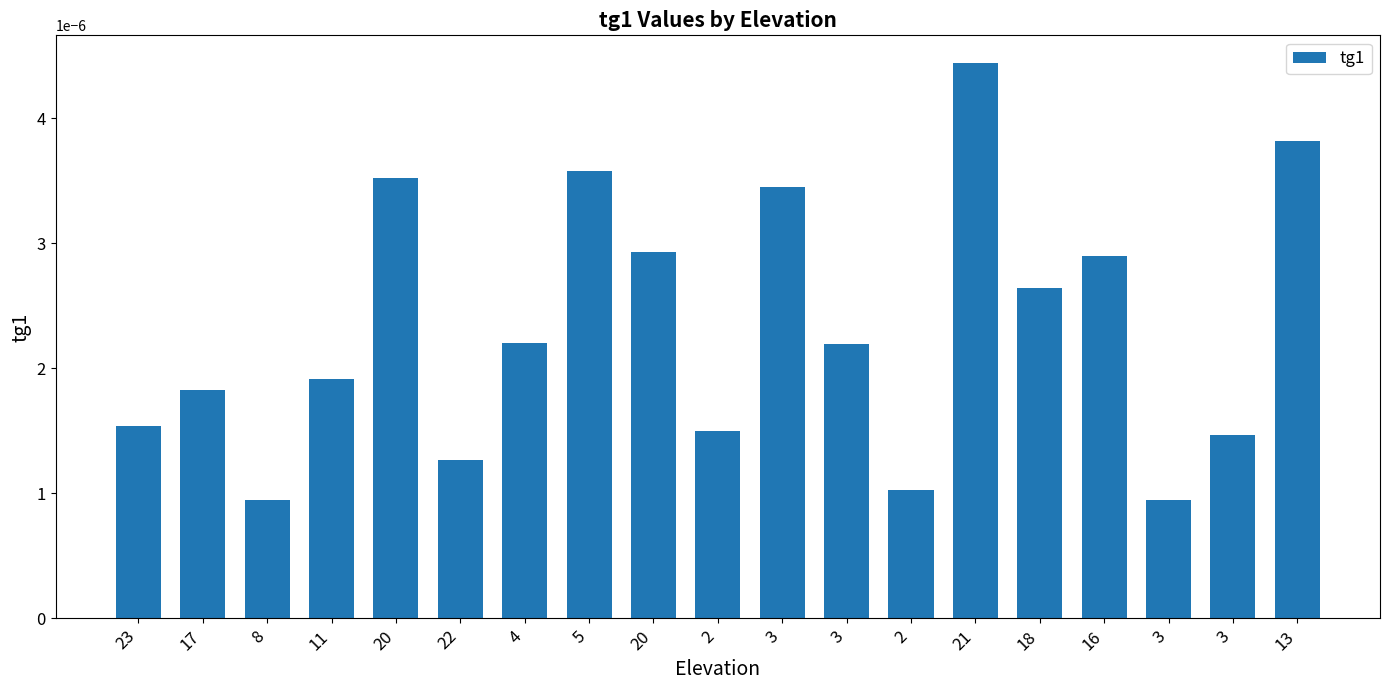

List the labels in order of value, largest first.

21, 13, 5, 20, 3, 20, 16, 18, 4, 3, 11, 17, 23, 2, 3, 22, 2, 3, 8